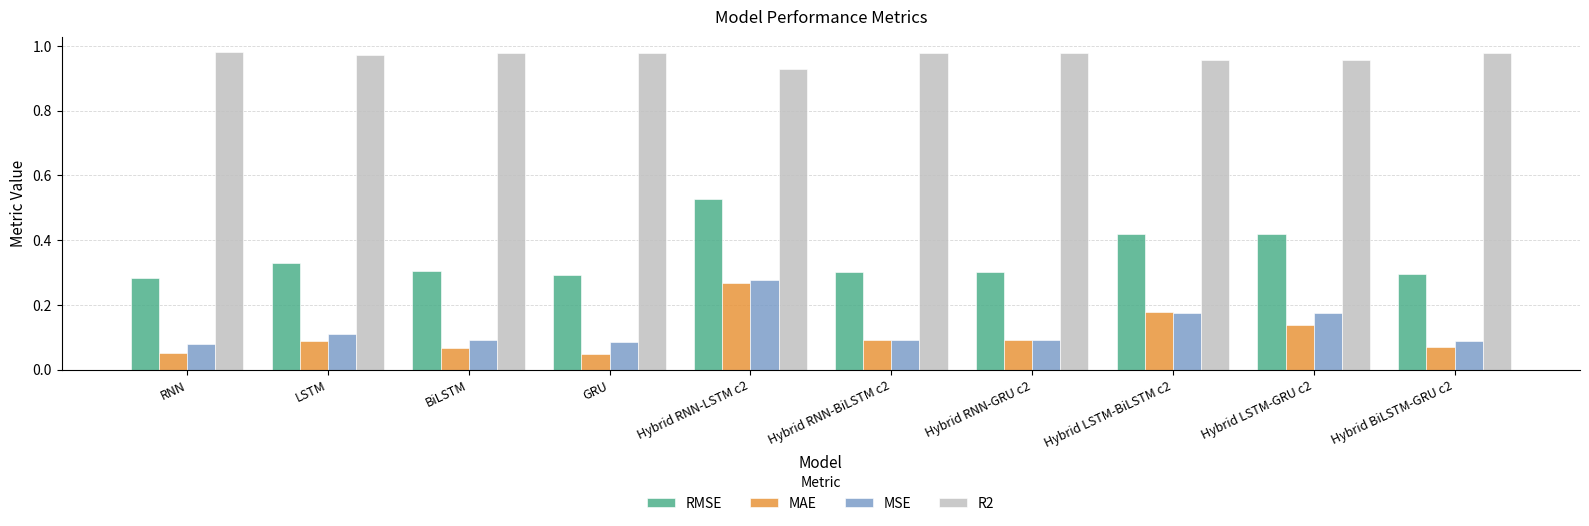

What is the sum of all MSE values?

1.3